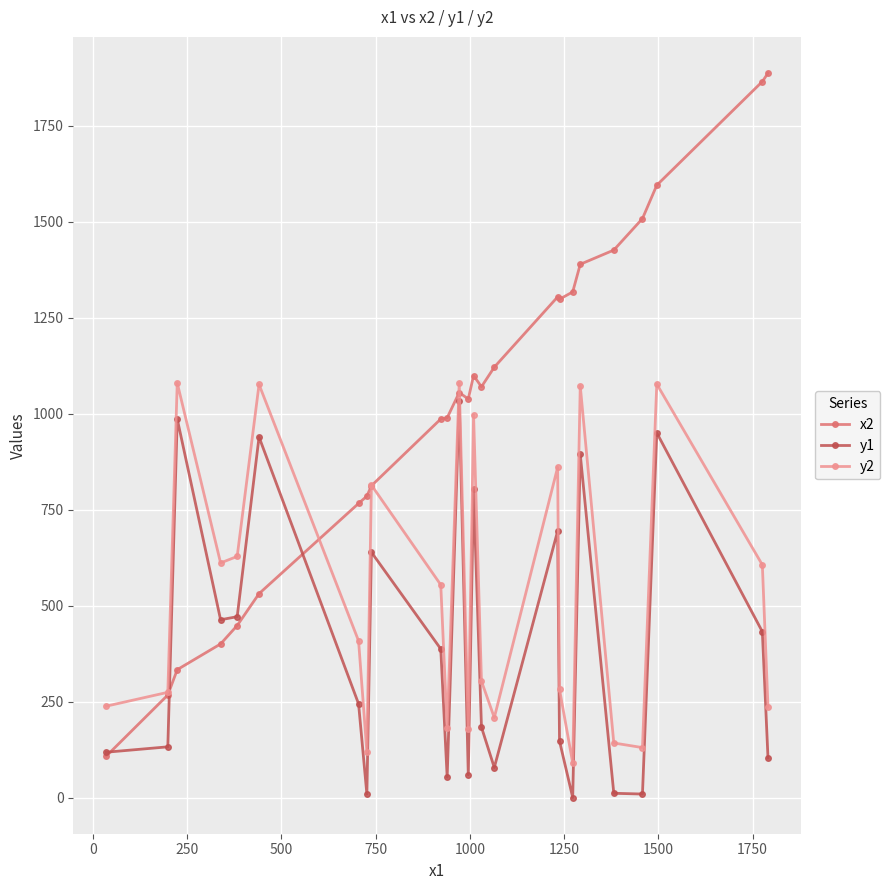

Rank the series by their maximum value, from lowest to highest.

y1, y2, x2